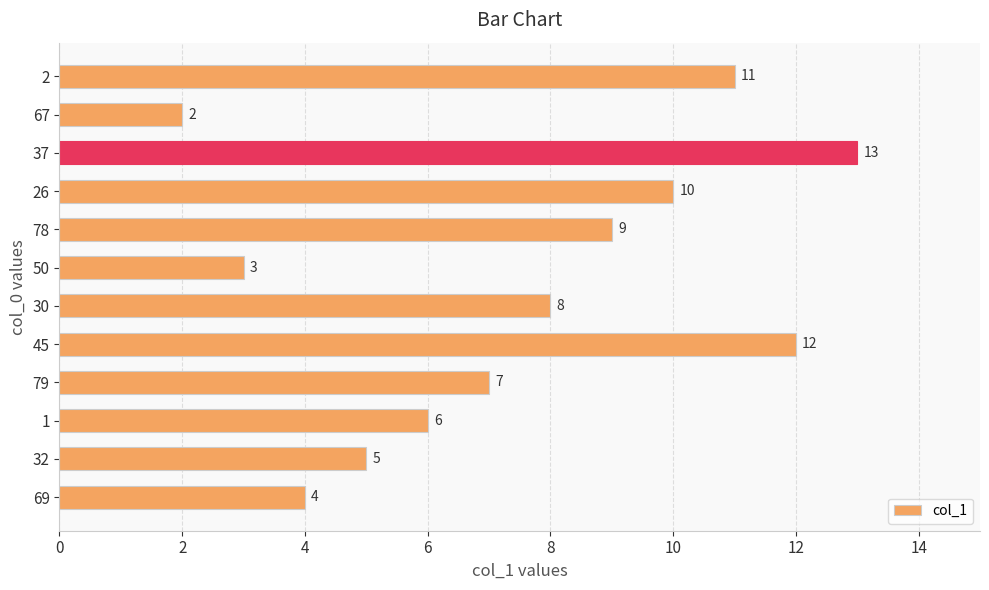

What is the difference between the second highest and minimum values?

10